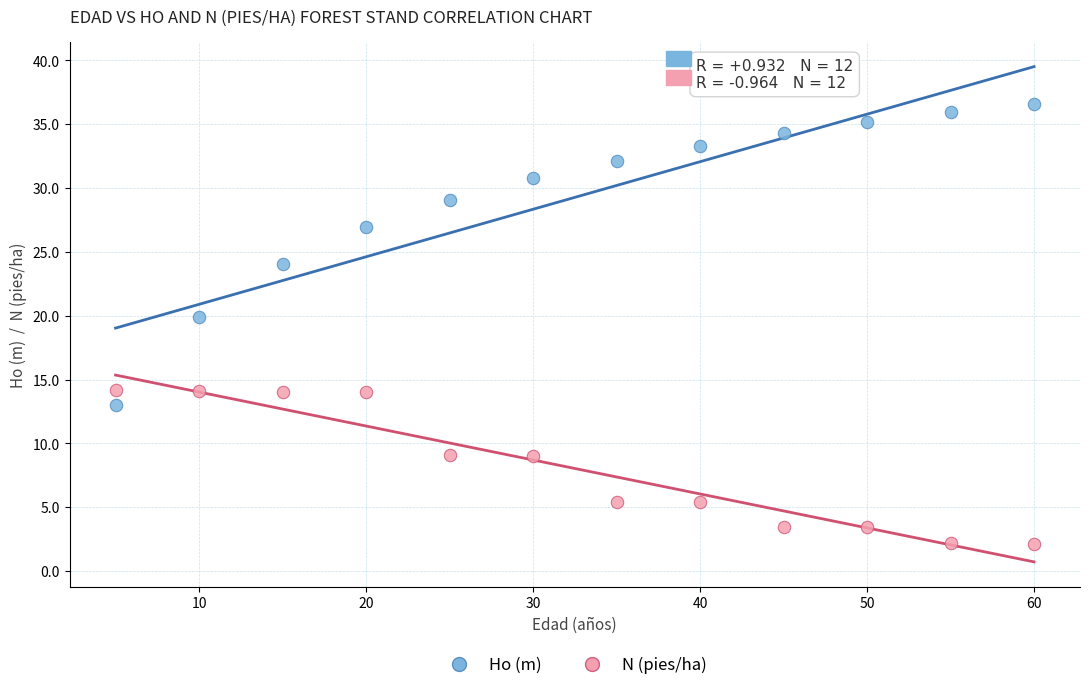

Which series has the largest Y range (max minus min)?

Ho (m)